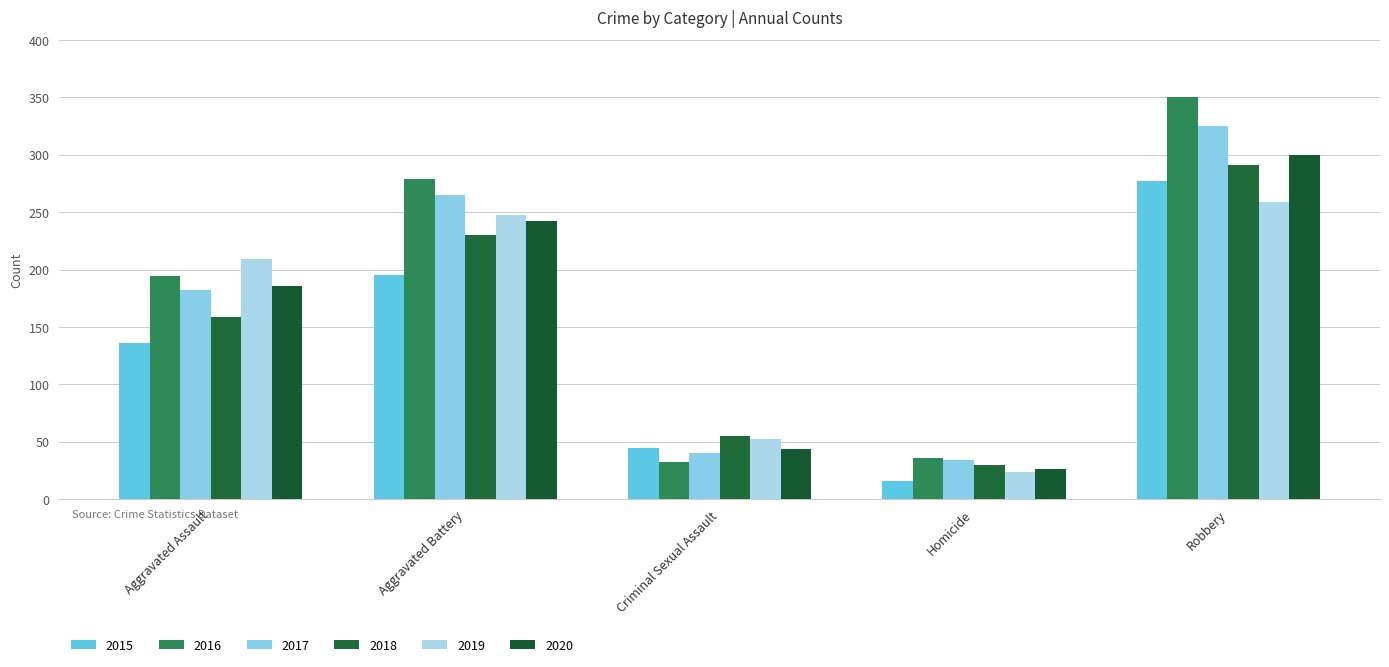

At which category is the sum across all series the highest?

Robbery